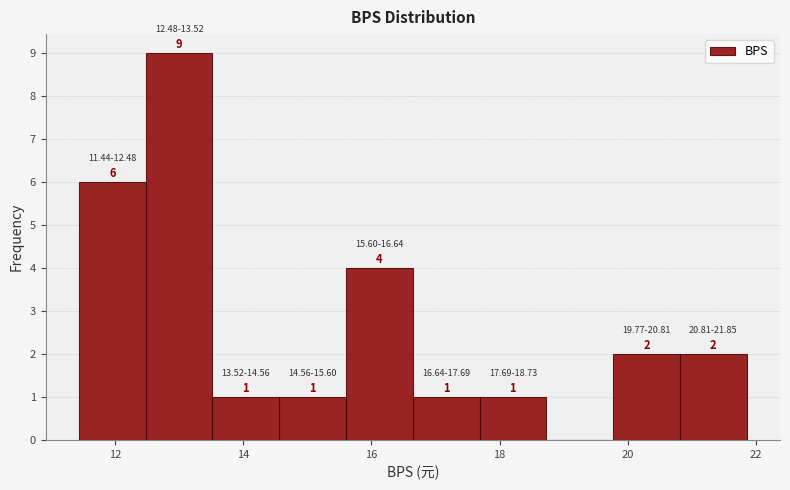

Over which range of the x-axis is the bar tallest?

12.4 to 13.6